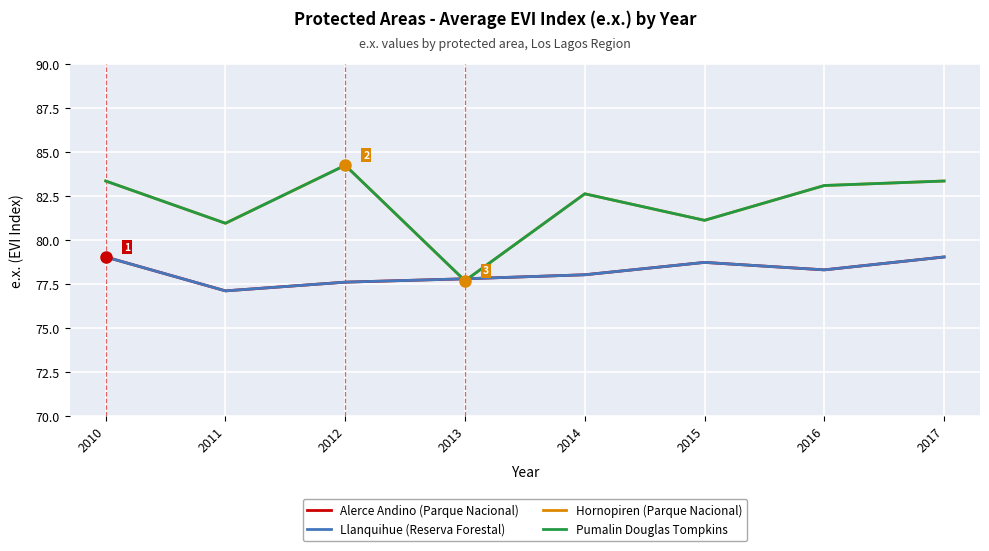

Does the chart display data point markers on the line(s)?

No